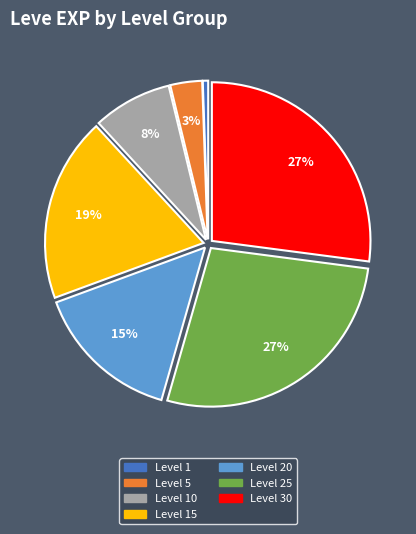

Is there a majority slice in this chart?

No